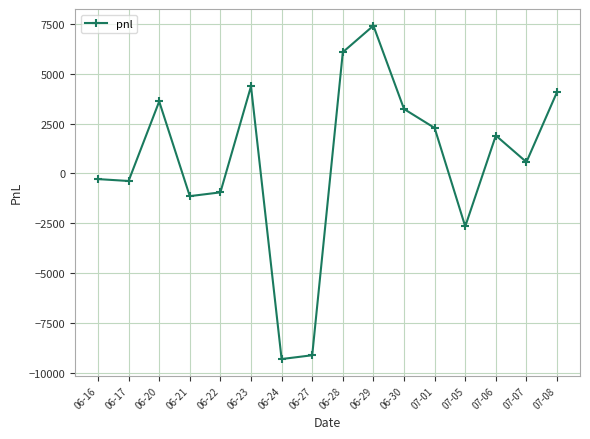

How many negative values are there?

7